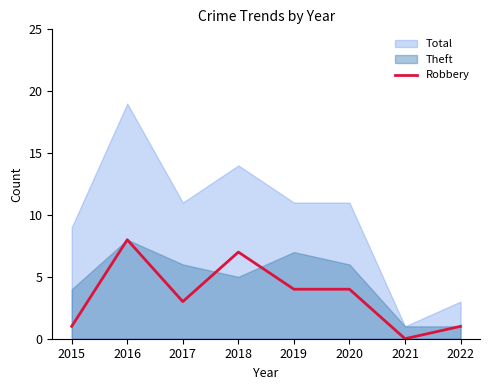

Rank the categories by value from highest to lowest.

2016, 2018, 2019, 2020, 2017, 2015, 2022, 2021